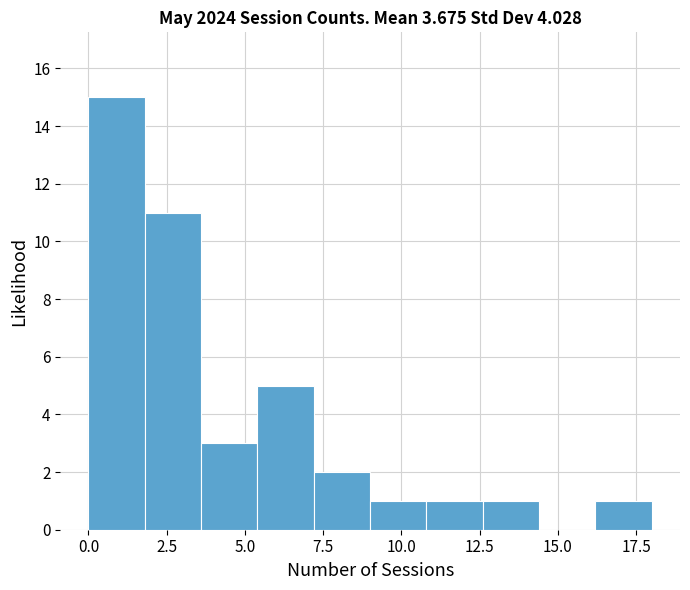

Around what value on the x-axis is the tallest bar? Give the approximate position of its centre, as read against the axis.

1.0